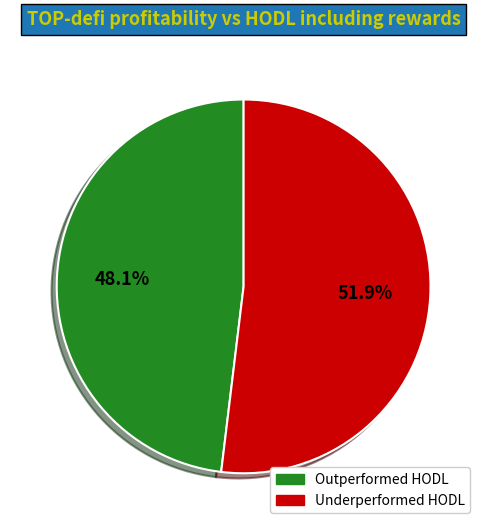

Does any single category account for the majority?

Yes